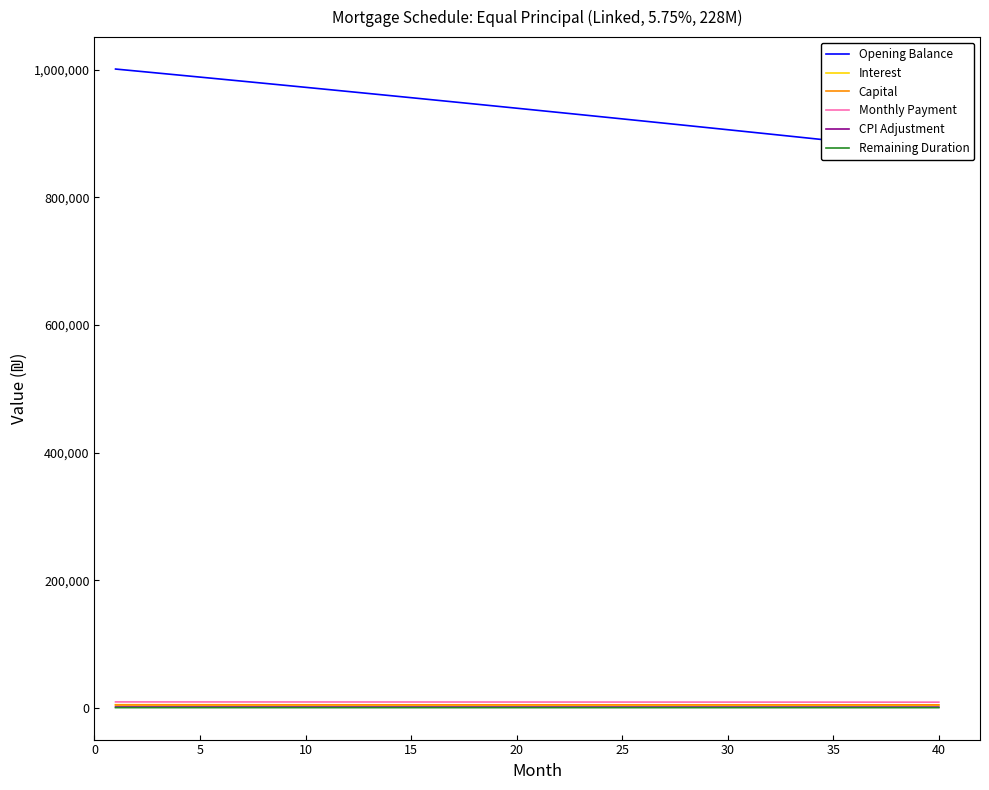

Which series changed the most between 15 and 25?

Opening Balance